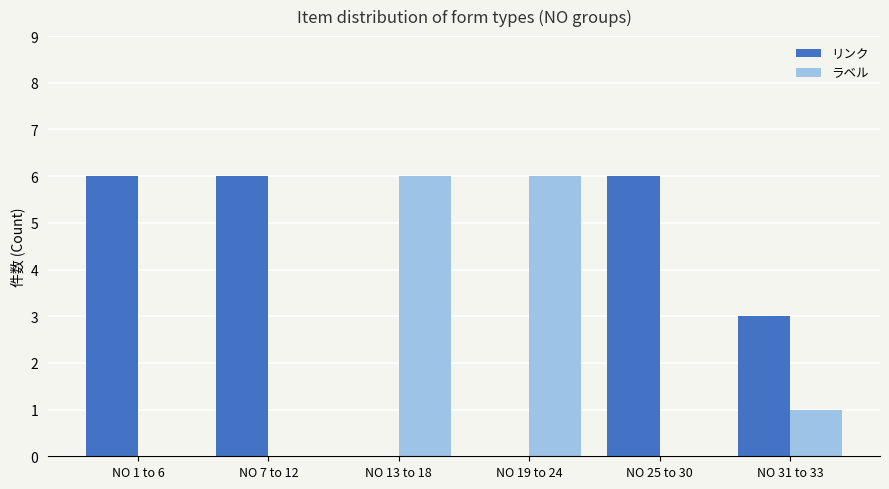

What is the sum of all リンク values?

21